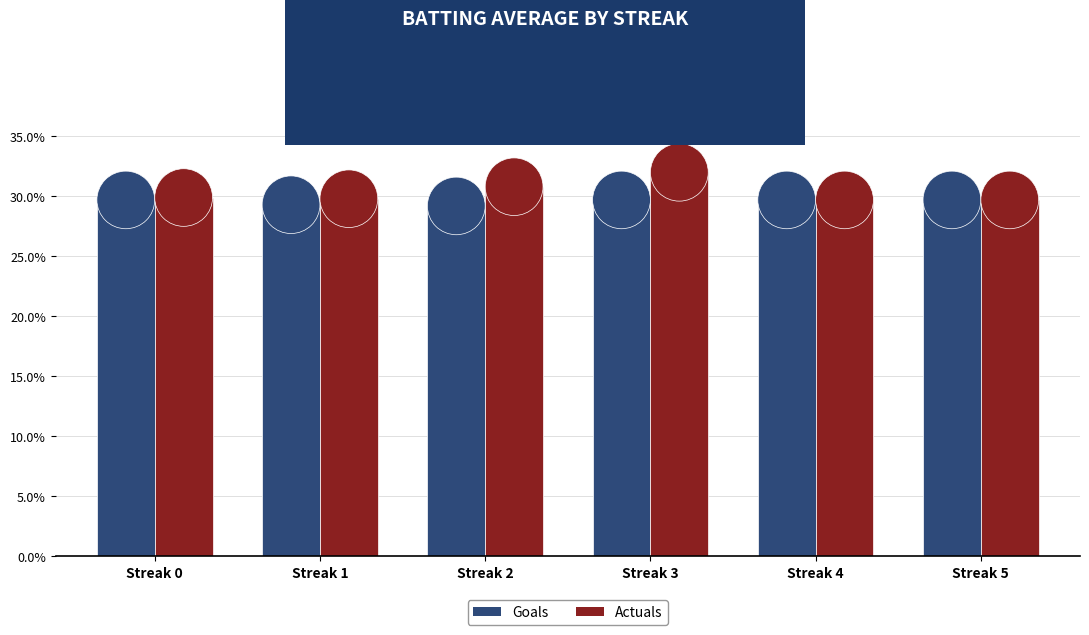

Reading right to left, extract all data points from this chart.

Goals: Streak 5=0.3	Streak 4=0.3	Streak 3=0.3	Streak 2=0.3	Streak 1=0.3	Streak 0=0.3
Actuals: Streak 5=0.3	Streak 4=0.3	Streak 3=0.3	Streak 2=0.3	Streak 1=0.3	Streak 0=0.3